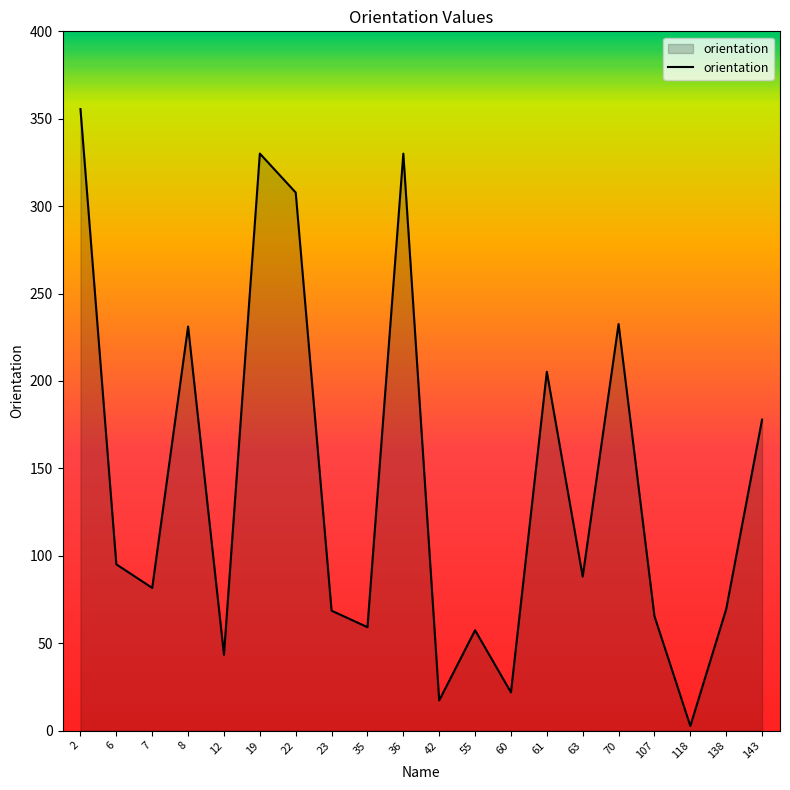

What is the difference between the values at 6 and 61?

110.1